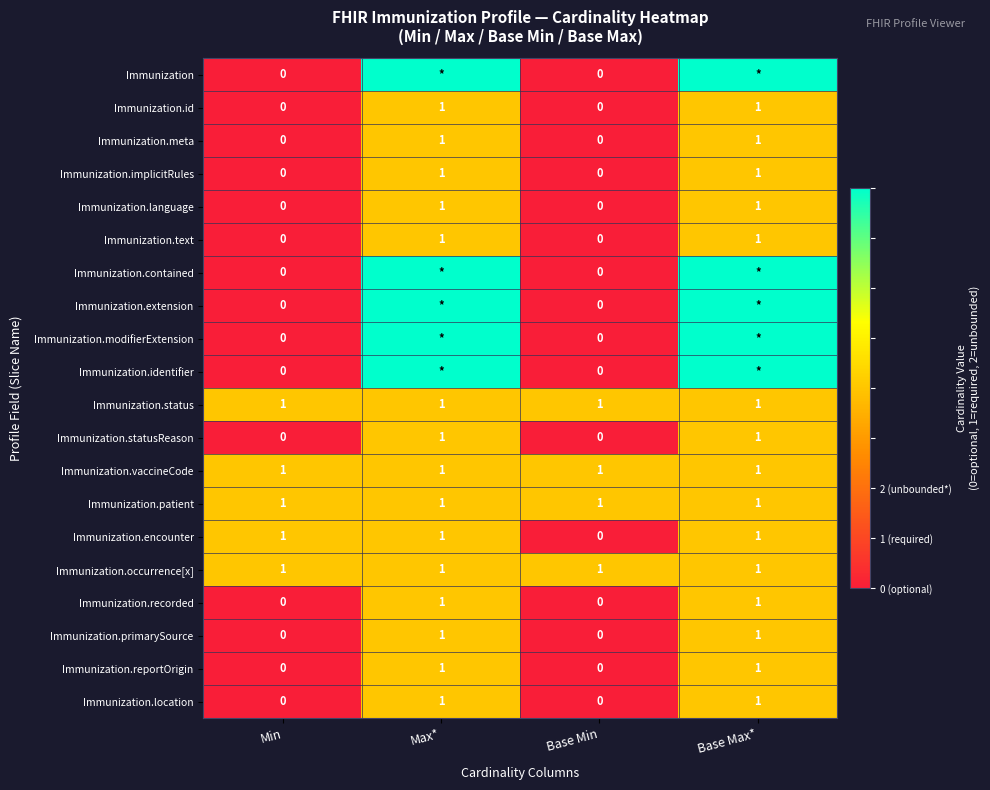

True or false: Immunization.reportOrigin has a value of 0 at Base Min.

True